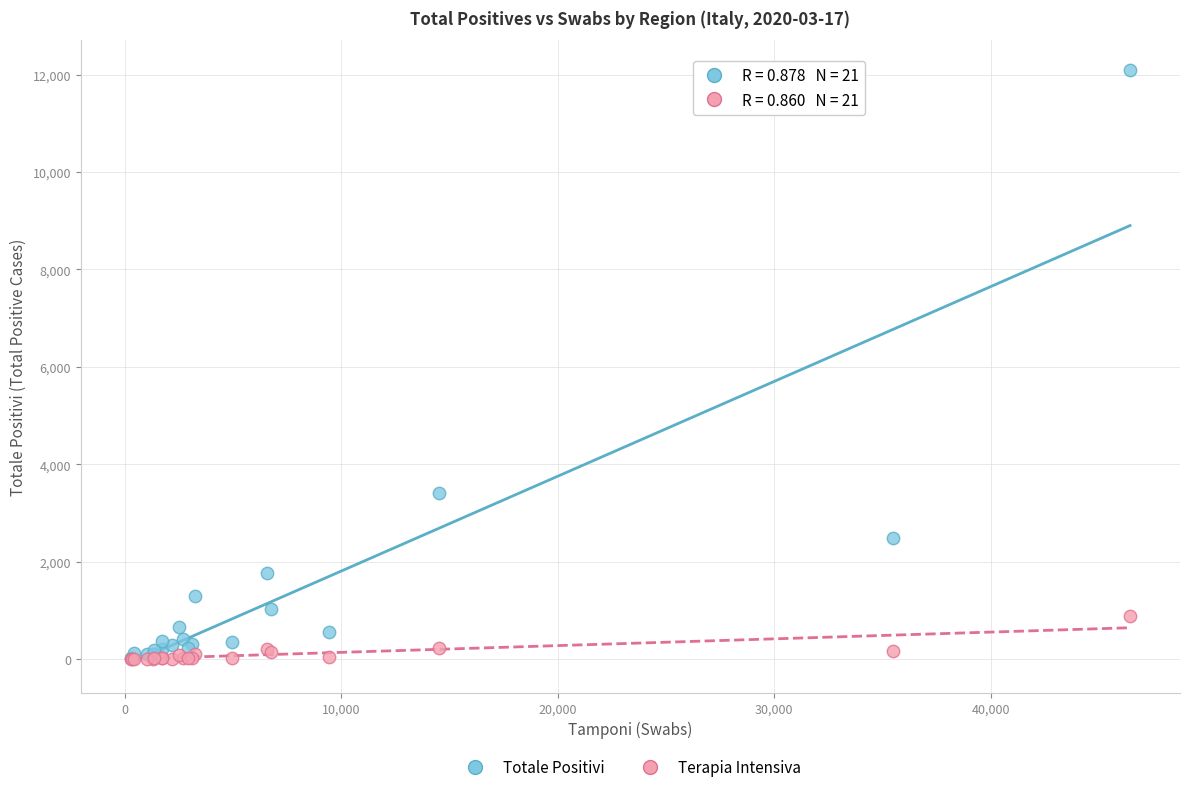

Across all series, what Y value is closest to 6048?

3404